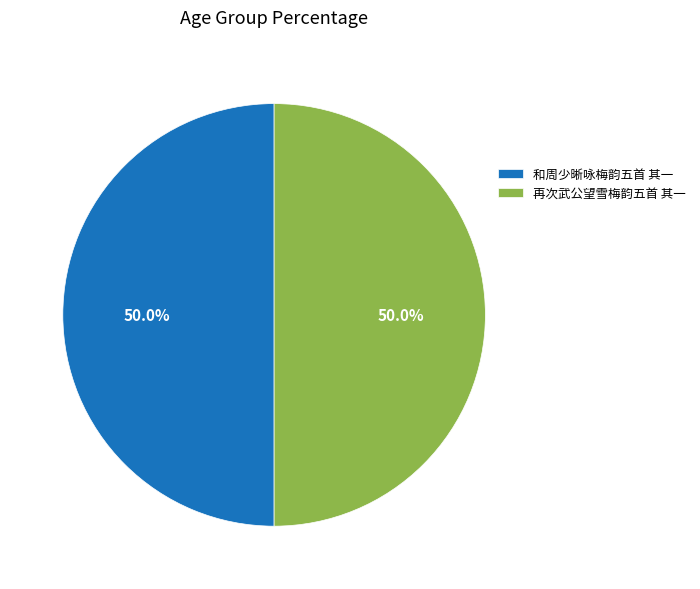

Approximately how many times larger is the value at 和周少晰咏梅韵五首 其一 compared to 再次武公望雪梅韵五首 其一?

1.0